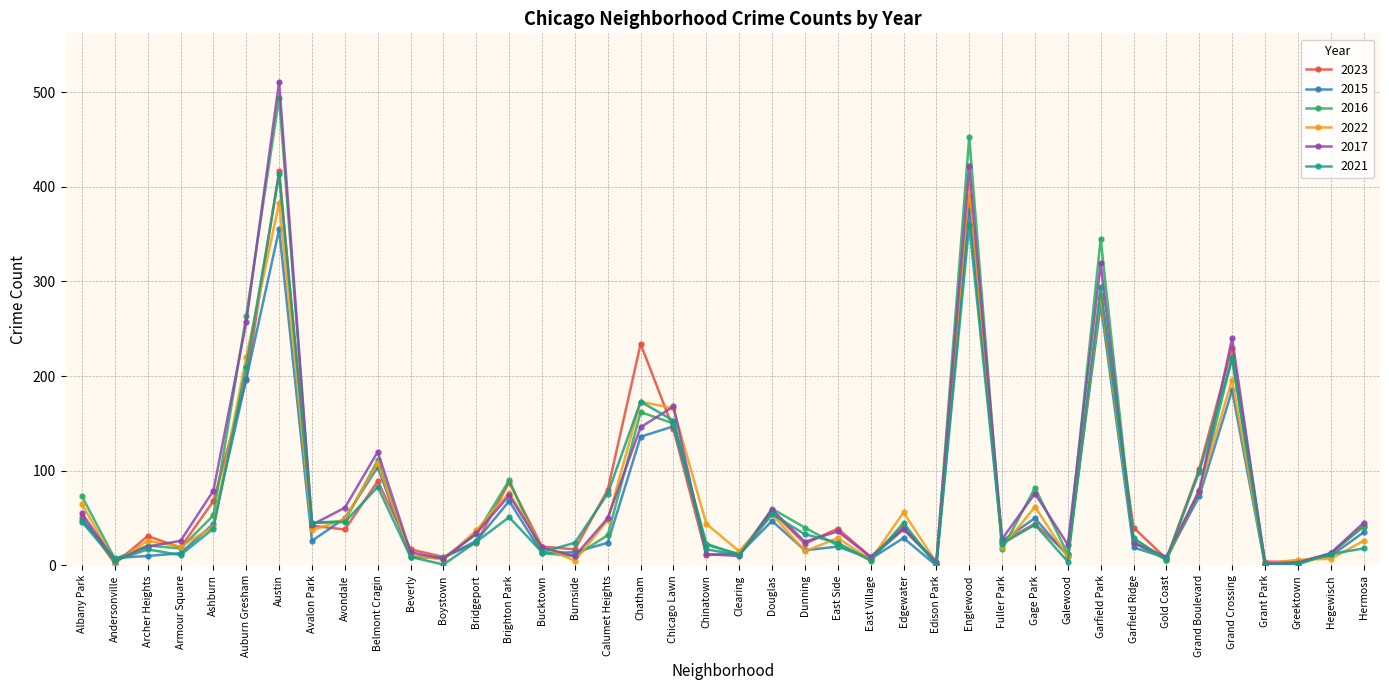

What is the label of the 35th point from the left?

Grand Boulevard